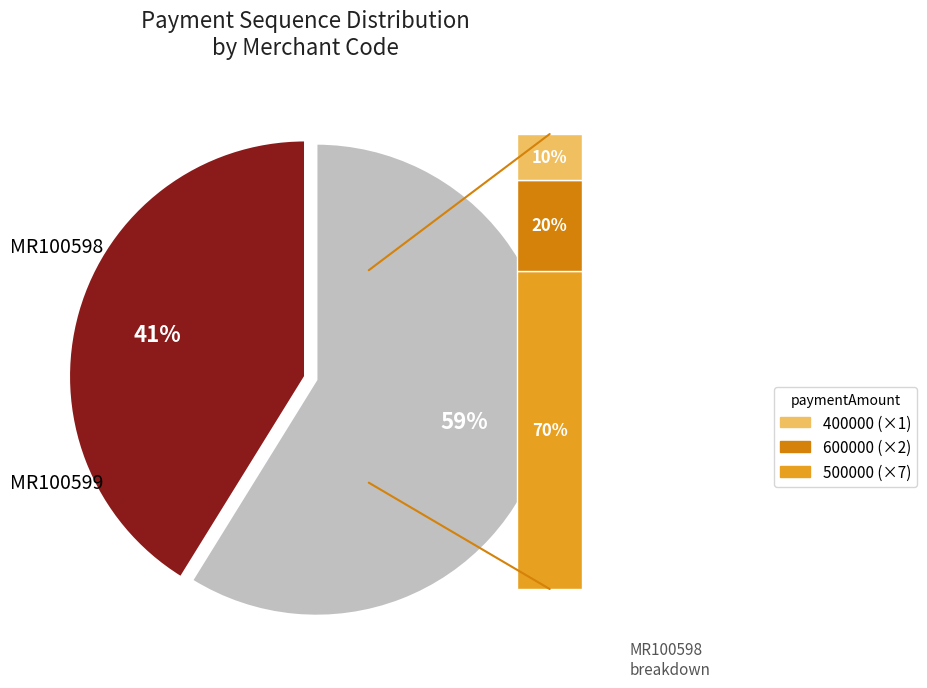

To the nearest percent, what is the combined percentage of MR100598 and MR100599?

100%